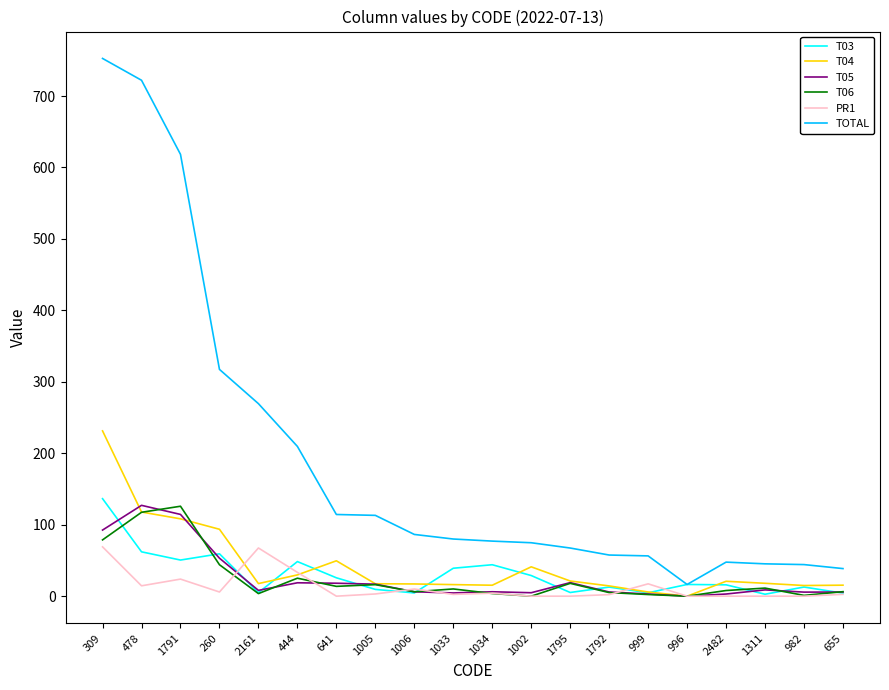

Between which two adjacent categories do T06 and PR1 first intersect?

260 and 2161